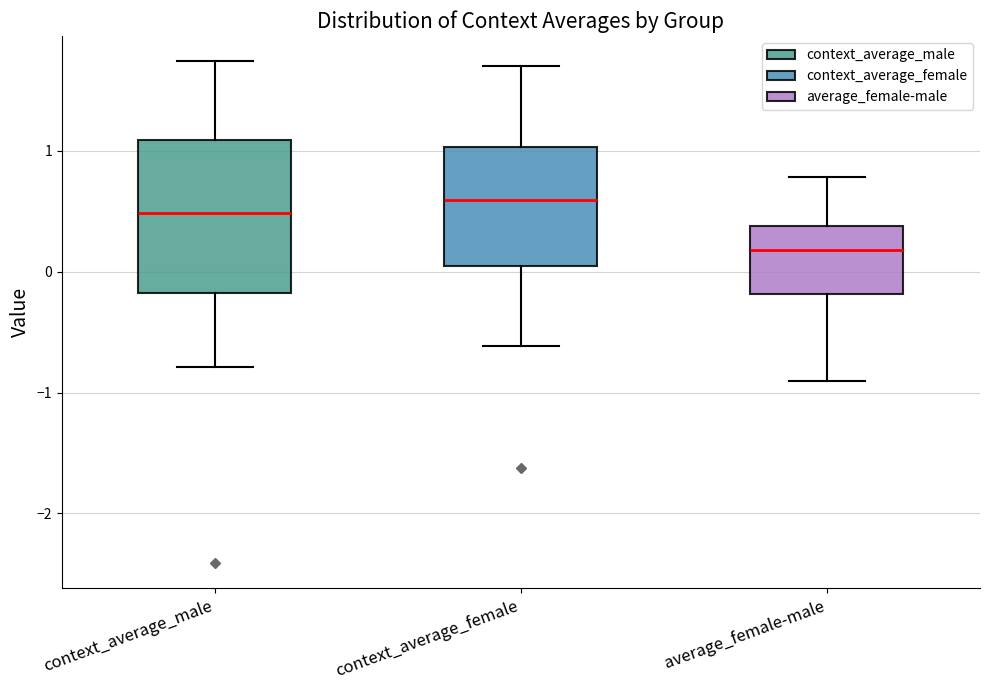

Which box's median line is the lowest?

average_female-male